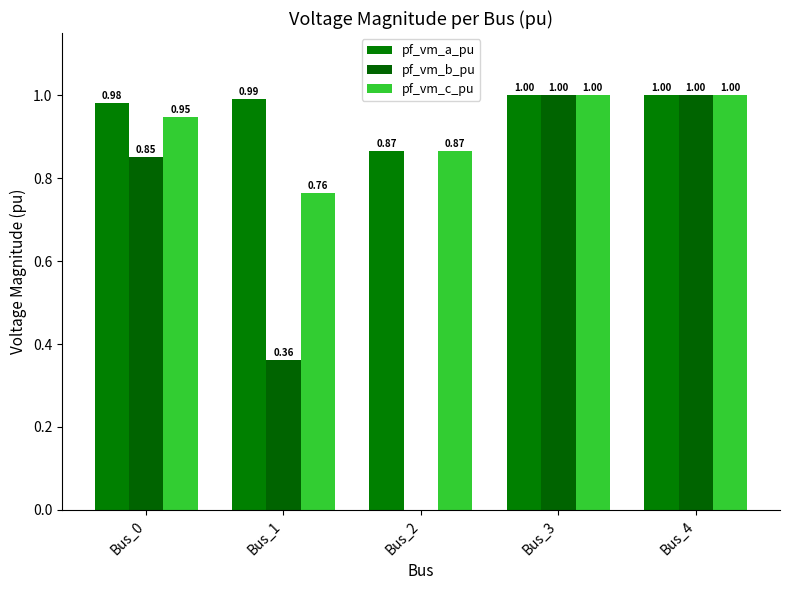

Rank the series at Bus_3 from lowest to highest value.

pf_vm_b_pu, pf_vm_c_pu, pf_vm_a_pu